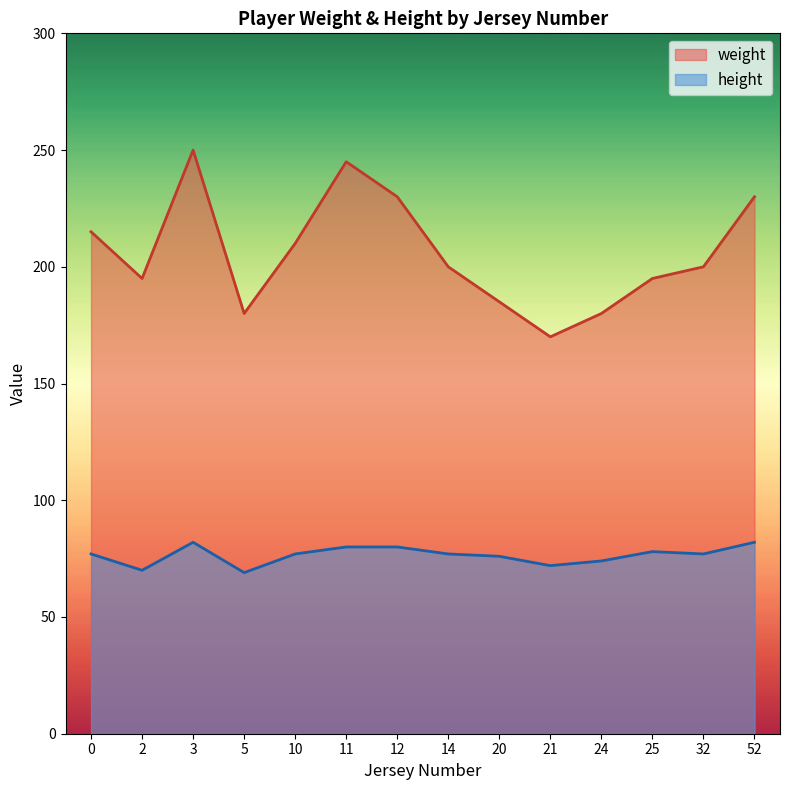

Rank the series by their average value, from lowest to highest.

height, weight